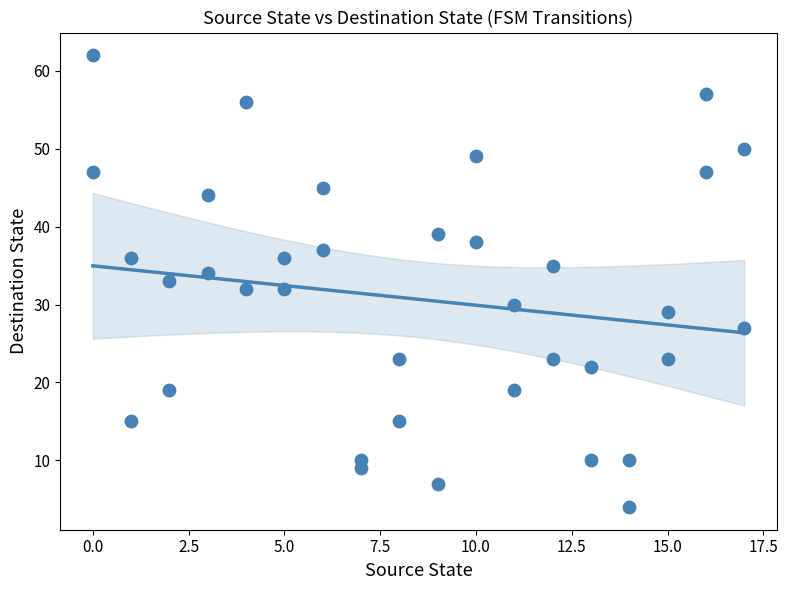

What is the range of X values (max minus min)?

17